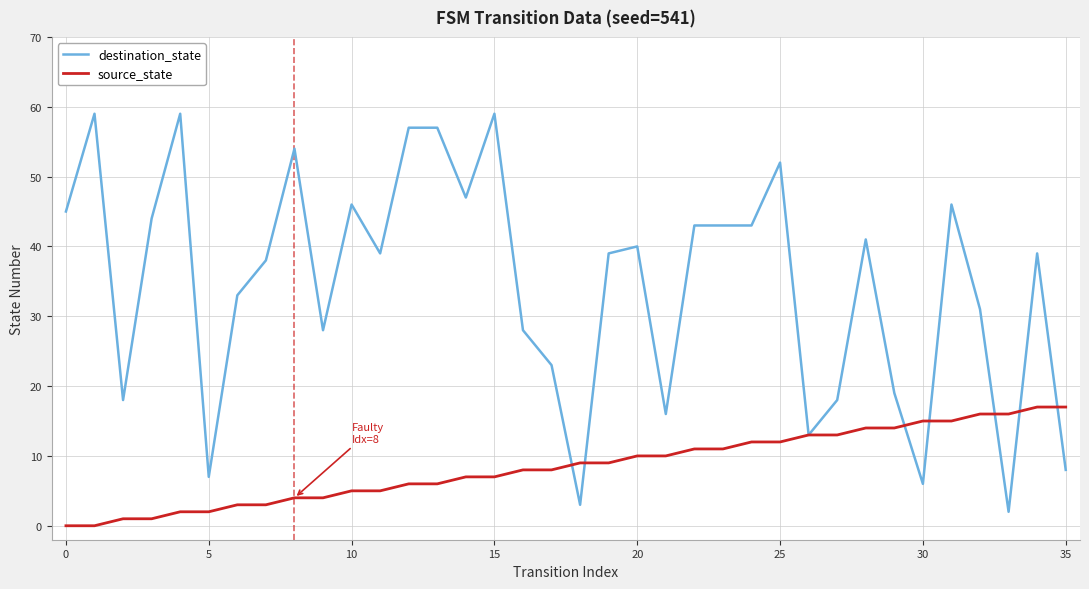

Which series has the widest spread of values?

destination_state